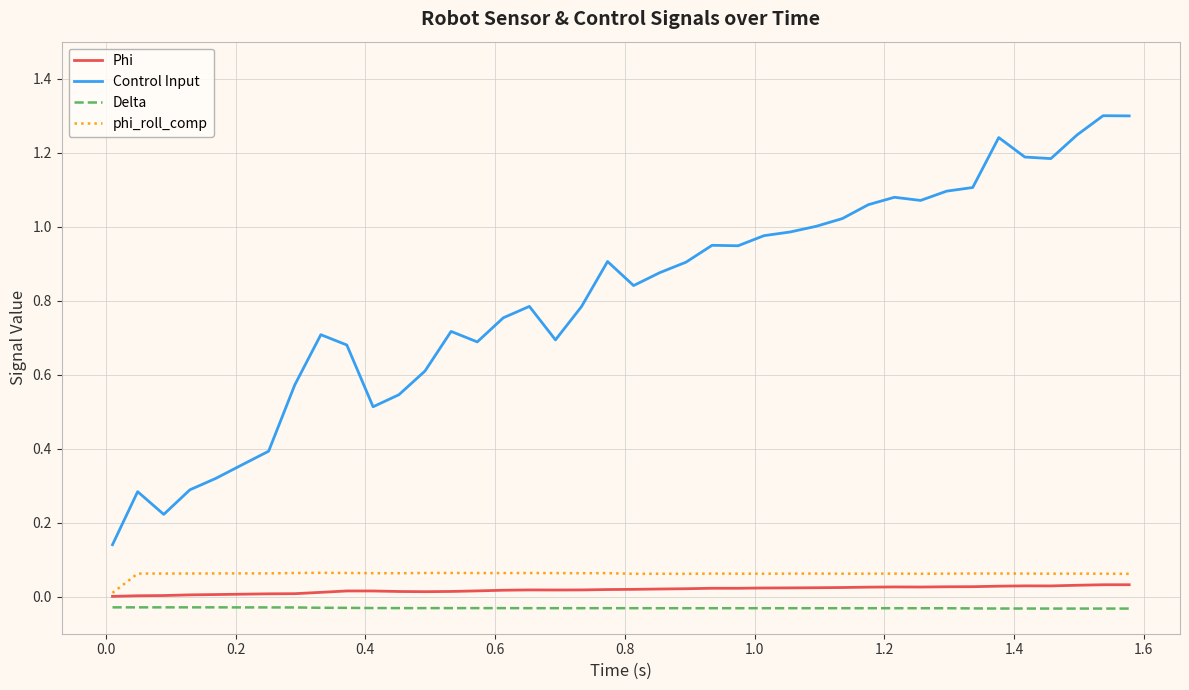

What is the greatest value displayed?

1.3